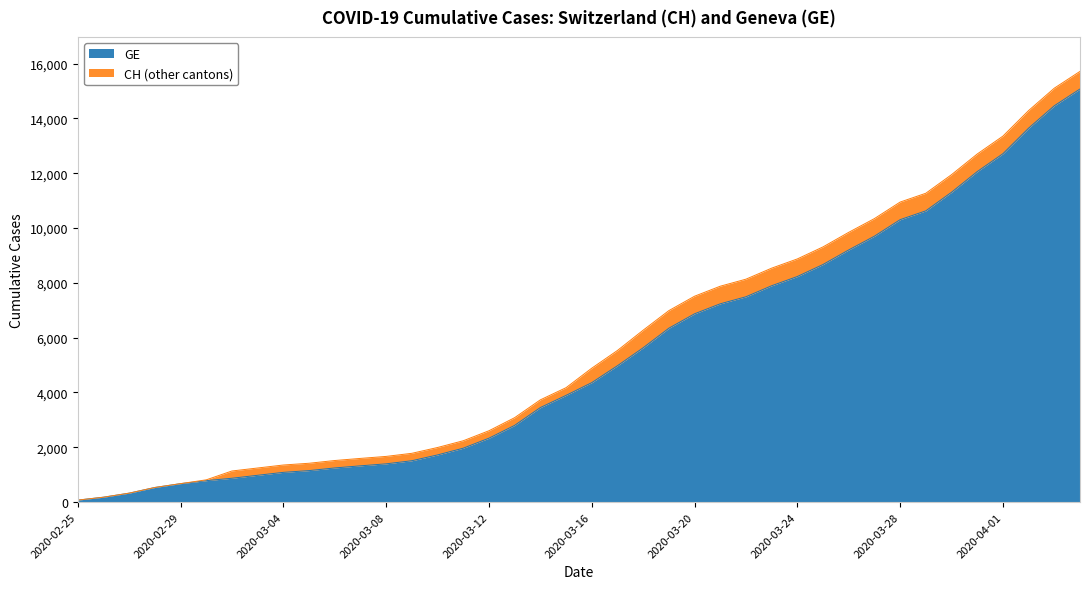

True or false: CH and GE intersect in this chart.

False